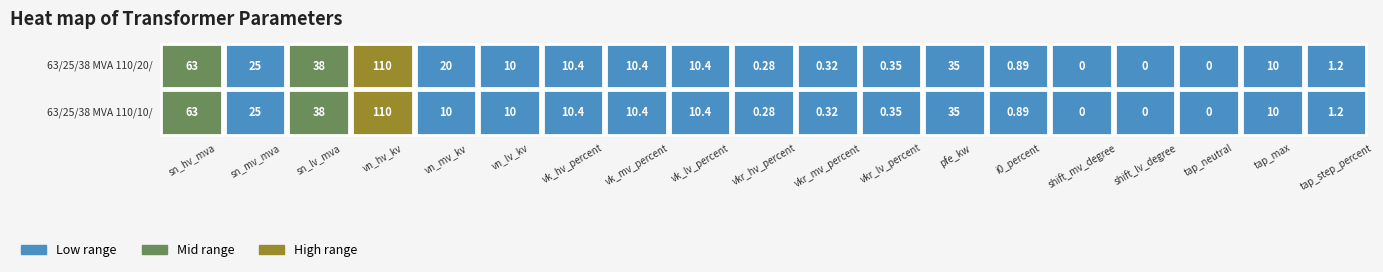

Which series has the widest spread of values?

63/25/38 MVA 110/20/10 kV